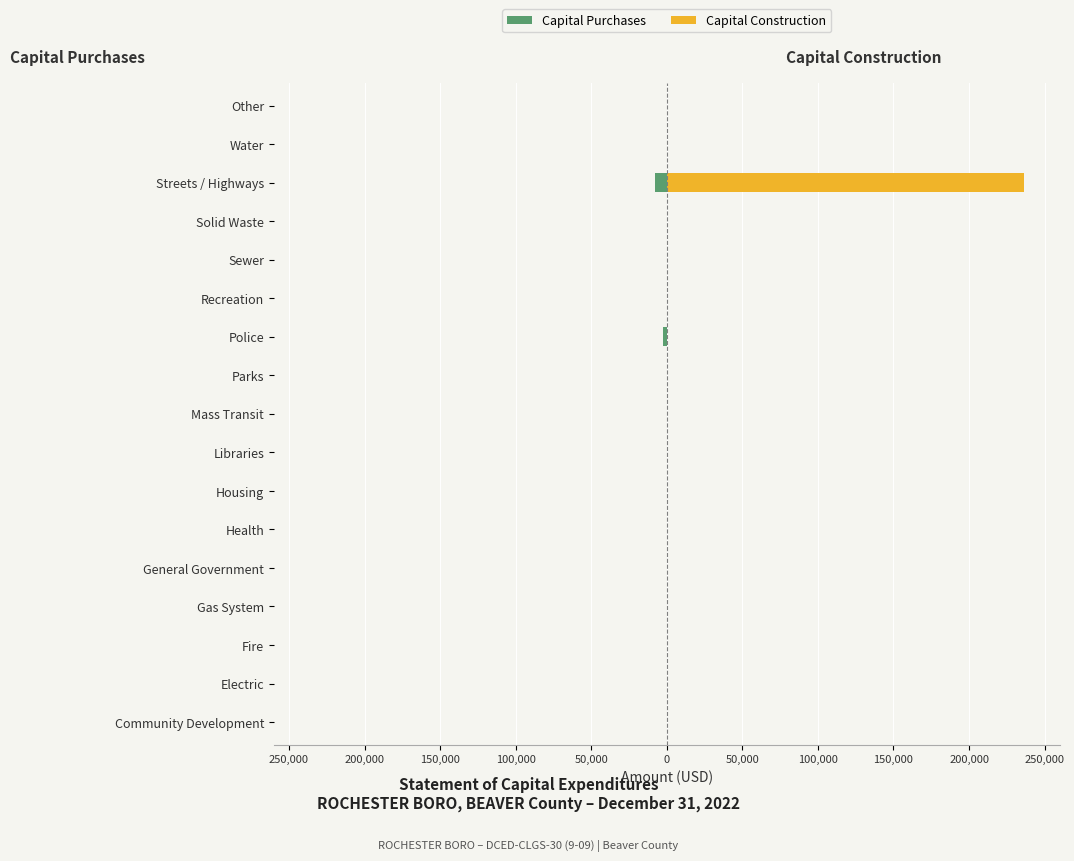

True or false: Capital Purchases has a value of 4304 at 50,000.

False